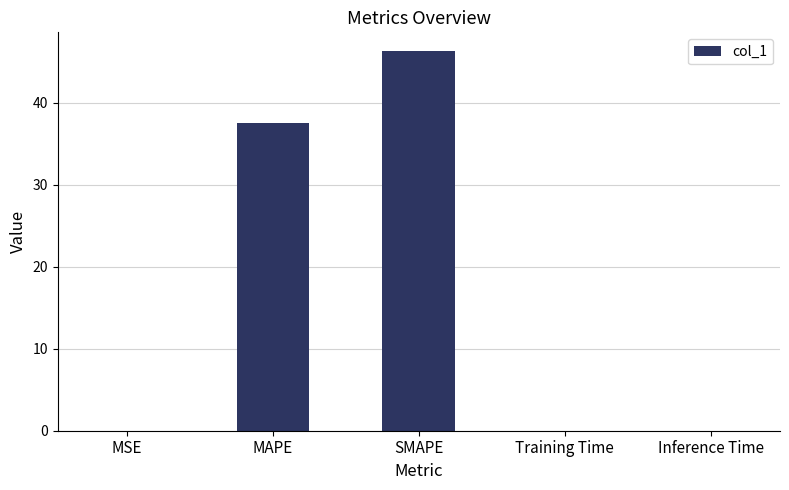

Between MAPE and MSE, which is larger?

MAPE